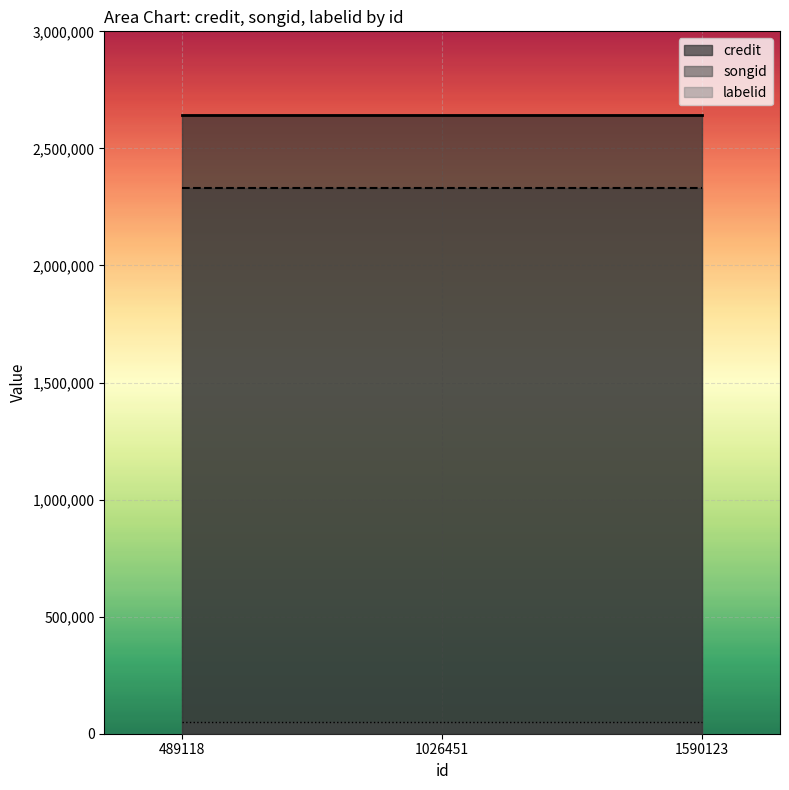

True or false: labelid has a value of 90886 at 1026451.

False